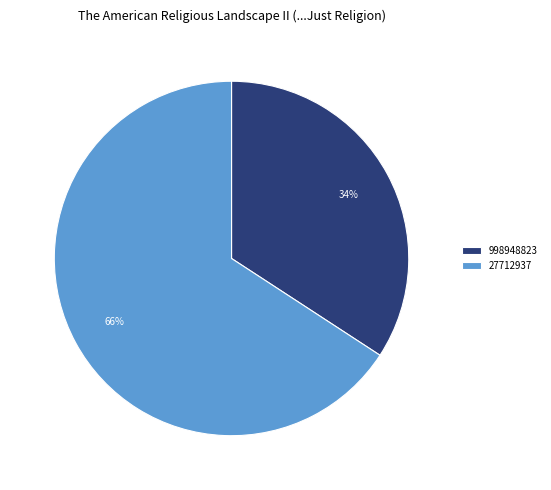

Which category has the smallest portion of the pie?

998948823